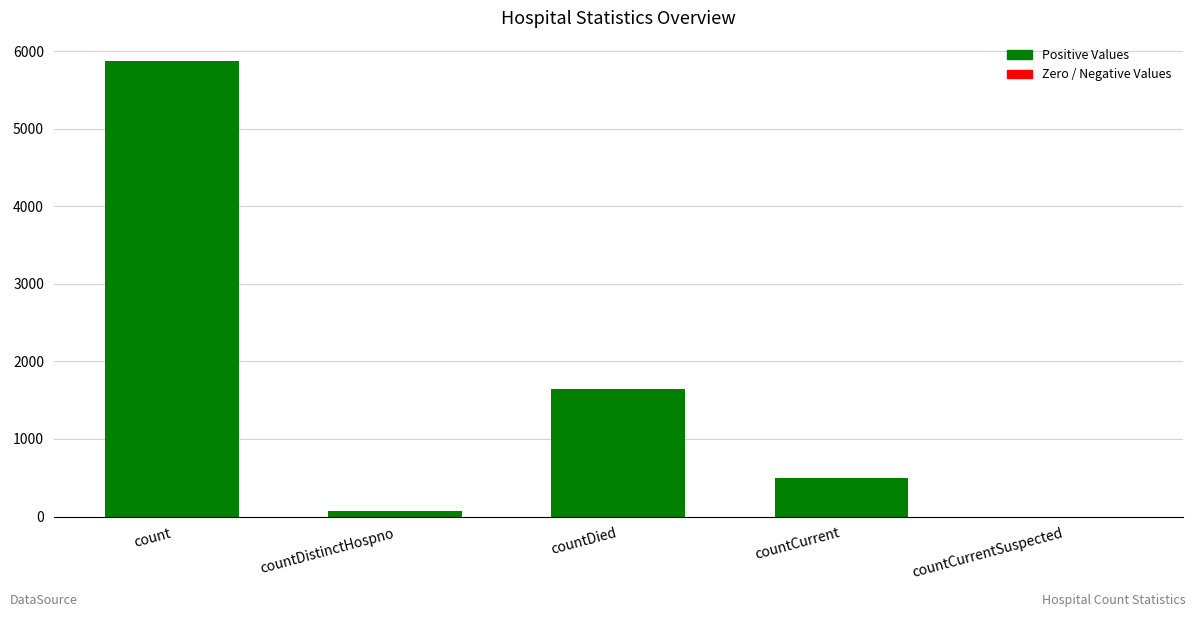

What is the label of the 1st bar from the left?

count